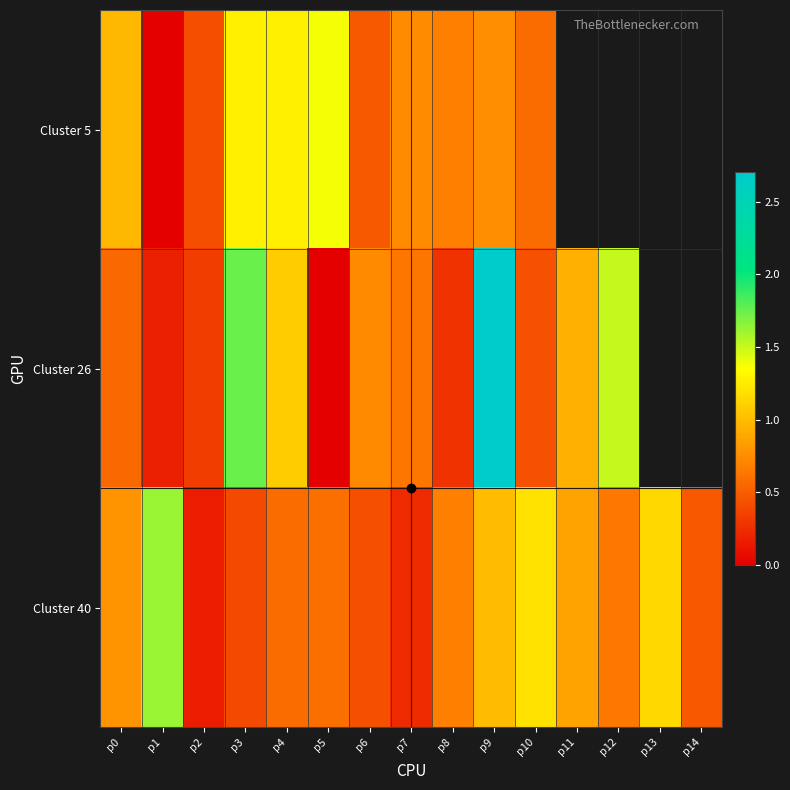

Which has a higher value, p12 or p13?

p13